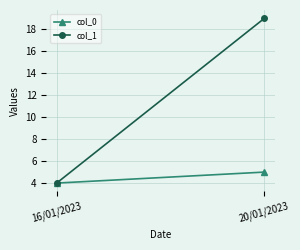

What is the total value across all series at 16/01/2023?

8